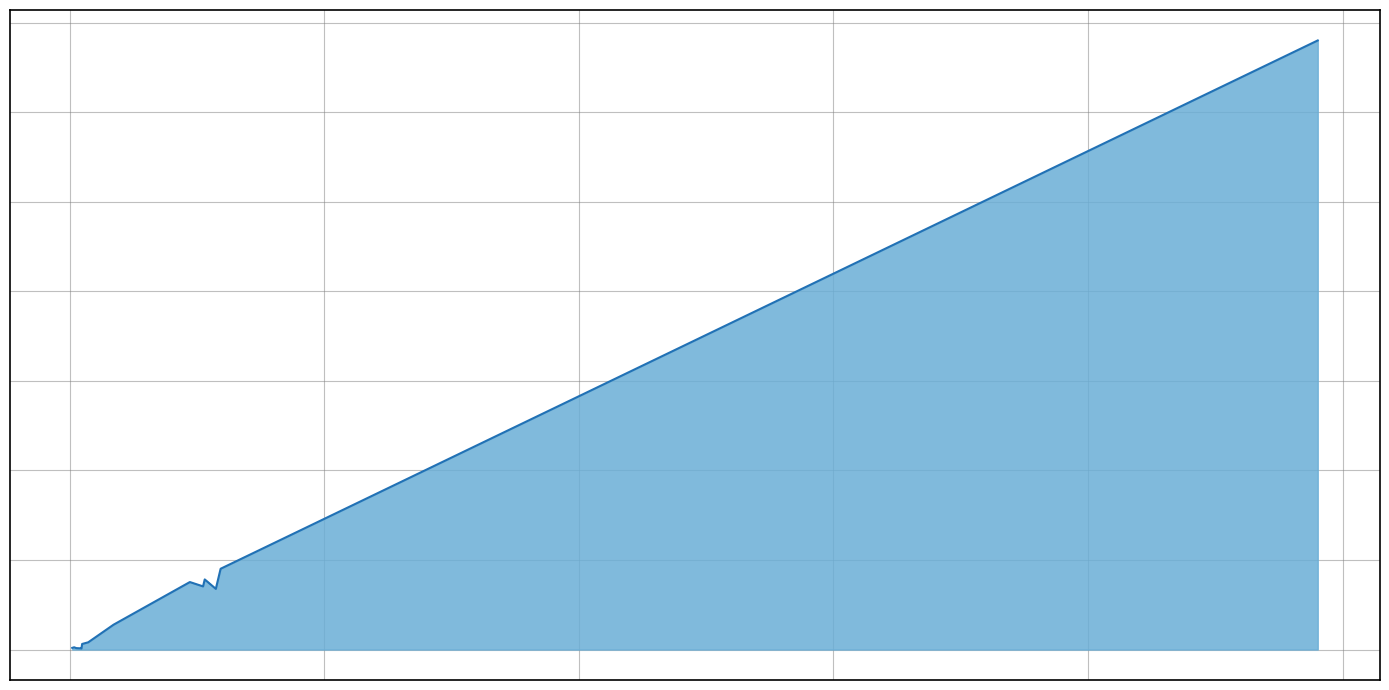

Does the chart have visible grid lines?

Yes